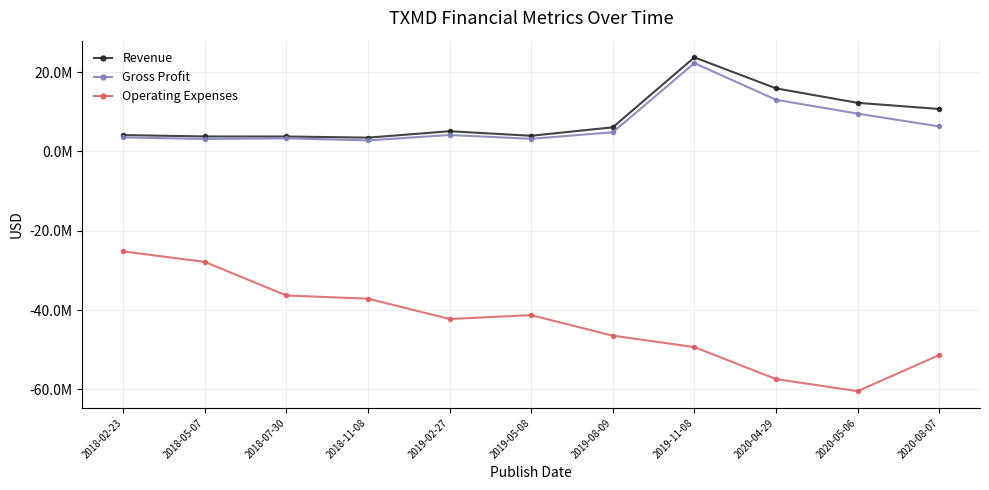

Does the chart have visible grid lines?

Yes